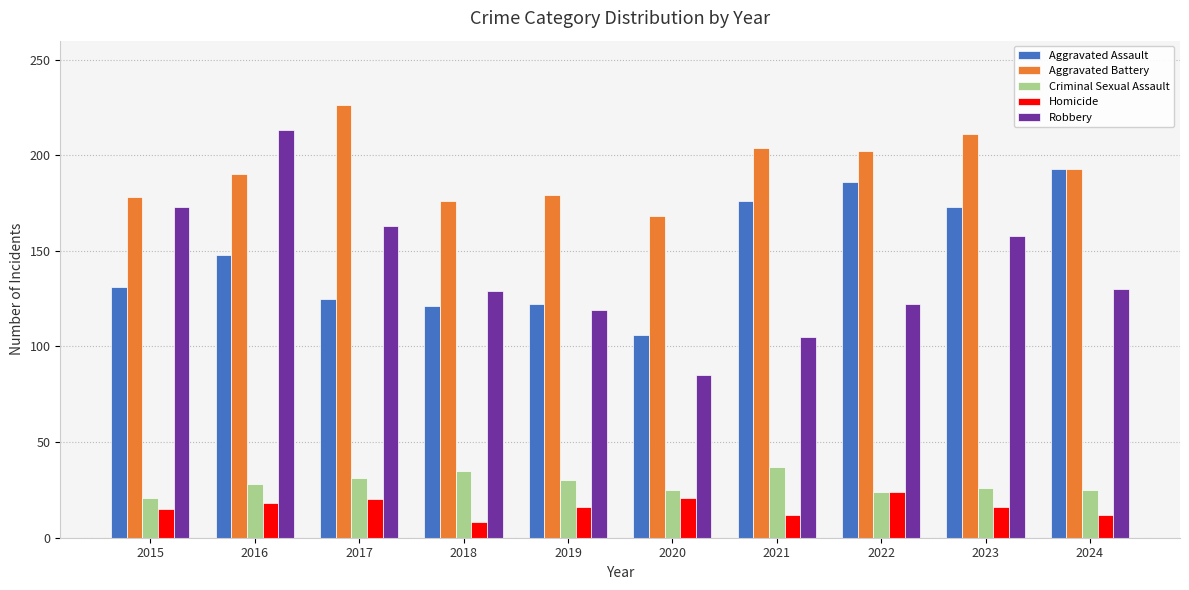

Which category has the highest value in the Aggravated Assault series?

2024